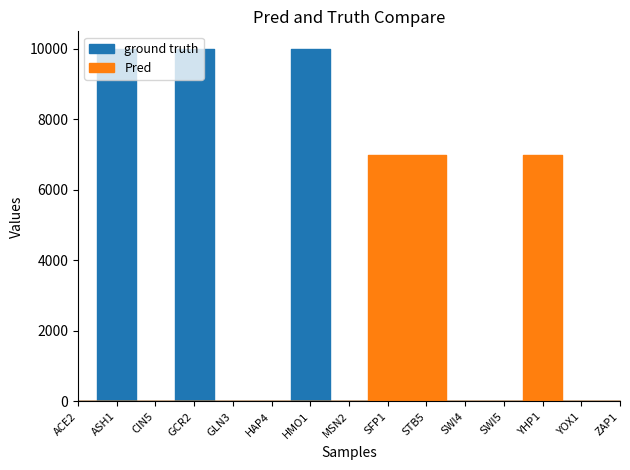

How many interior local valleys does the ground truth series have?

1